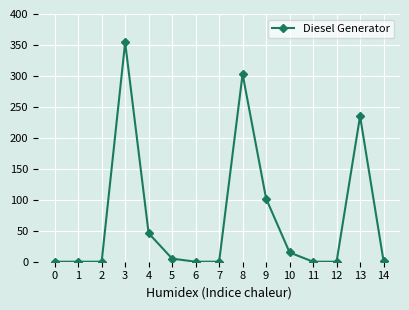

What is the sum of all values?

1061